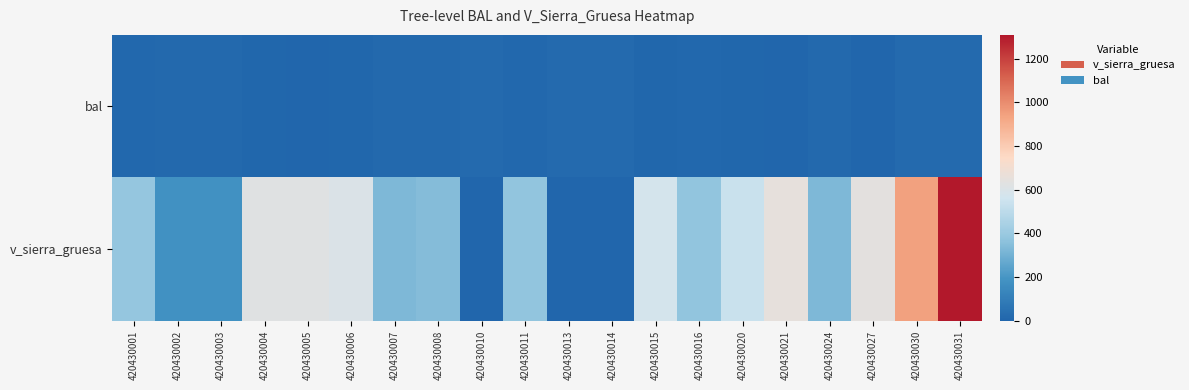

At how many categories does at least one series exceed 1104?

1